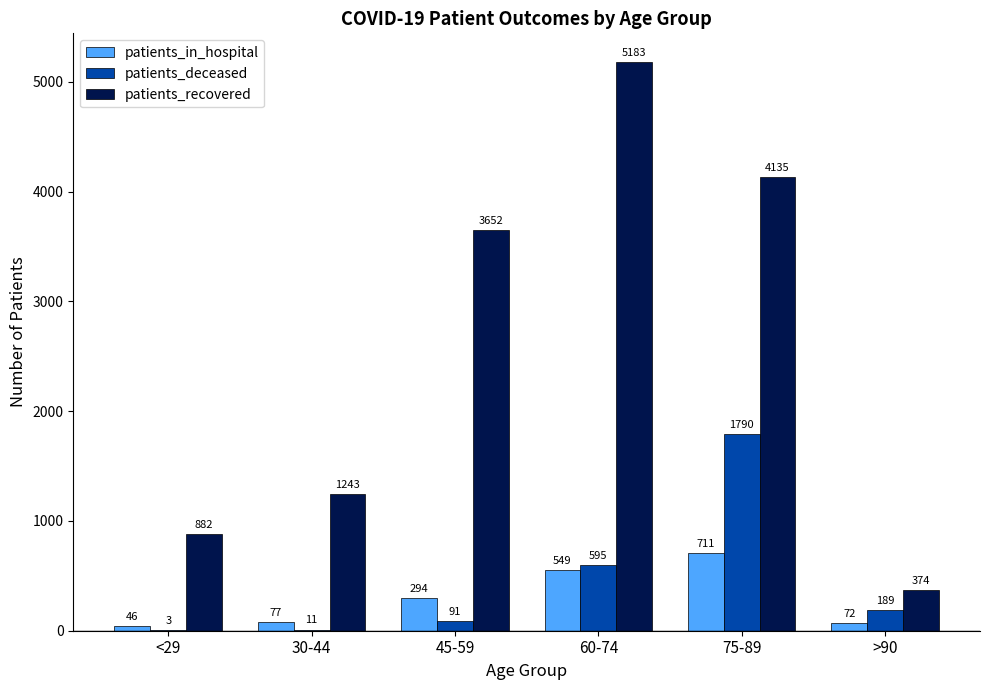

At which label does patients_deceased first exceed 189?

60-74